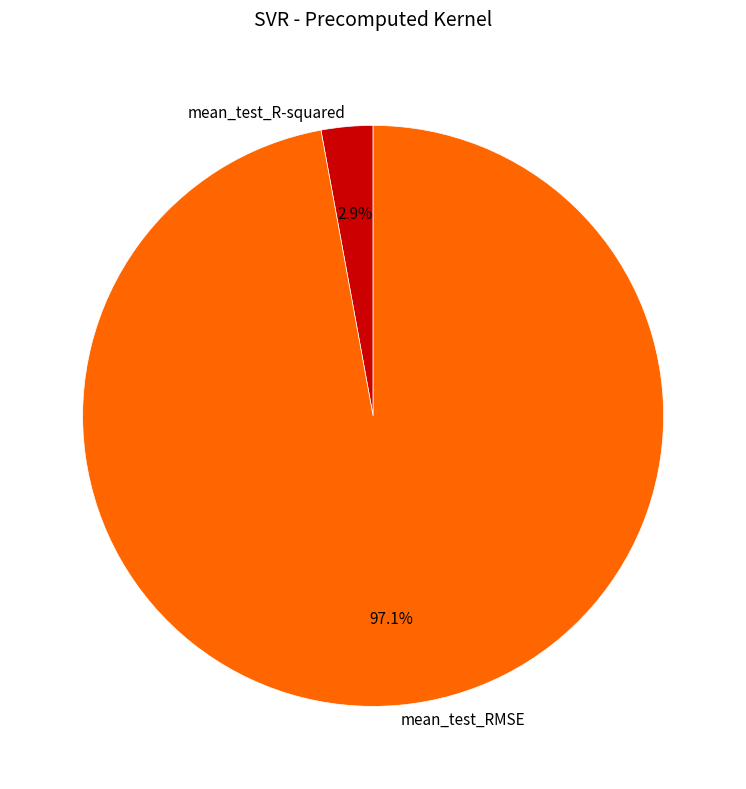

Which slice is the largest?

mean_test_RMSE